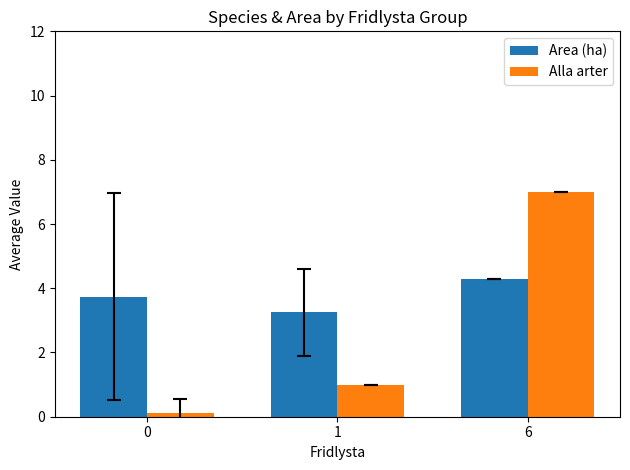

How many categories are shown in the chart?

3